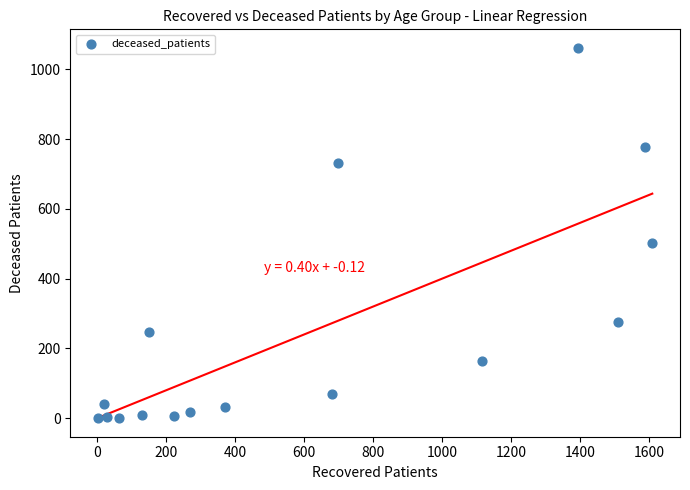

What is the range of X values (max minus min)?

1606